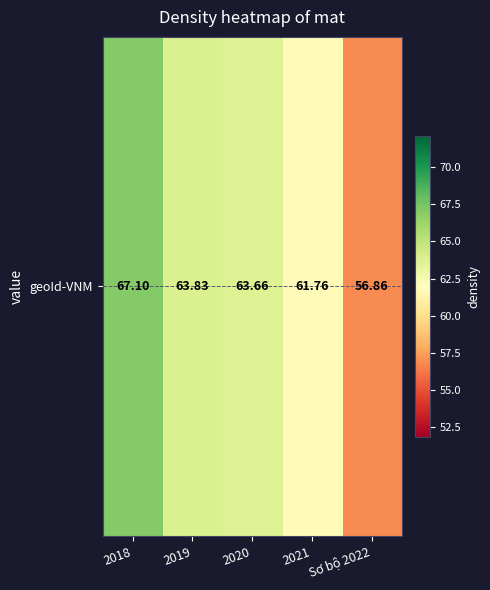

What is the smallest value displayed?

56.9